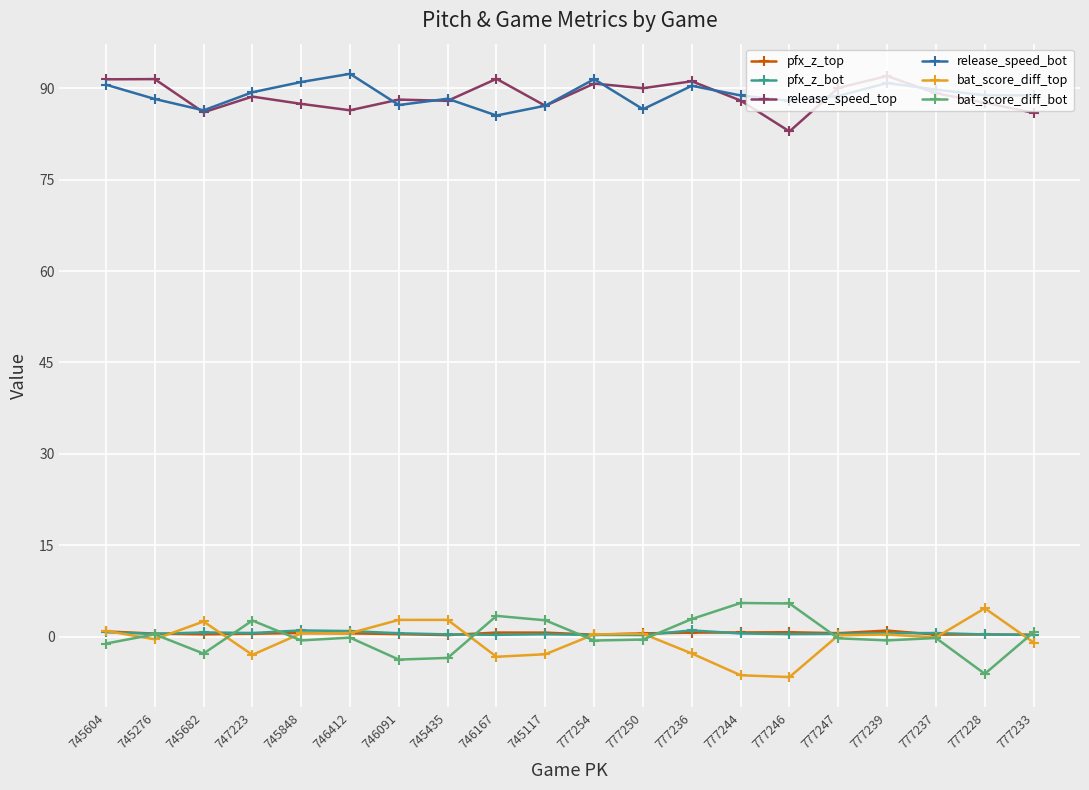

True or false: release_speed_bot and bat_score_diff_top cross at least once.

False